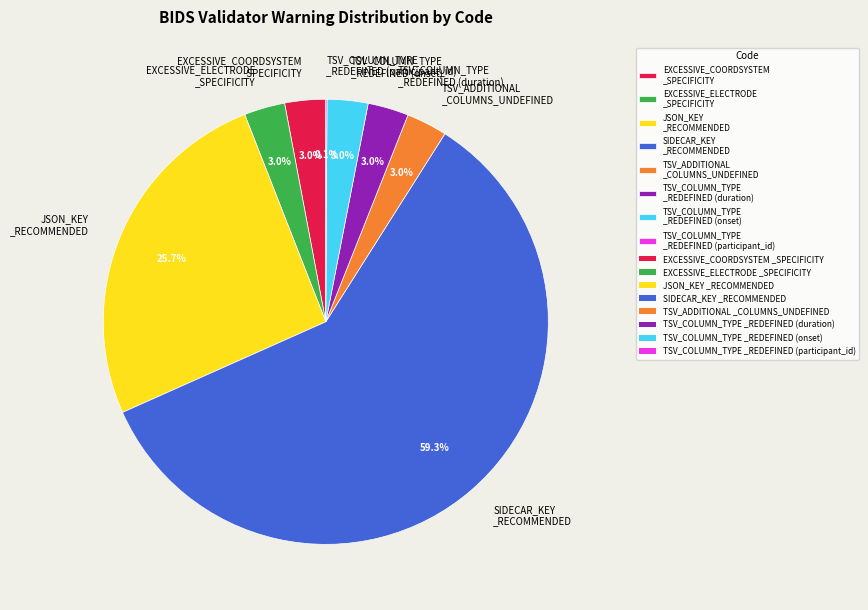

Does any single category account for the majority?

Yes